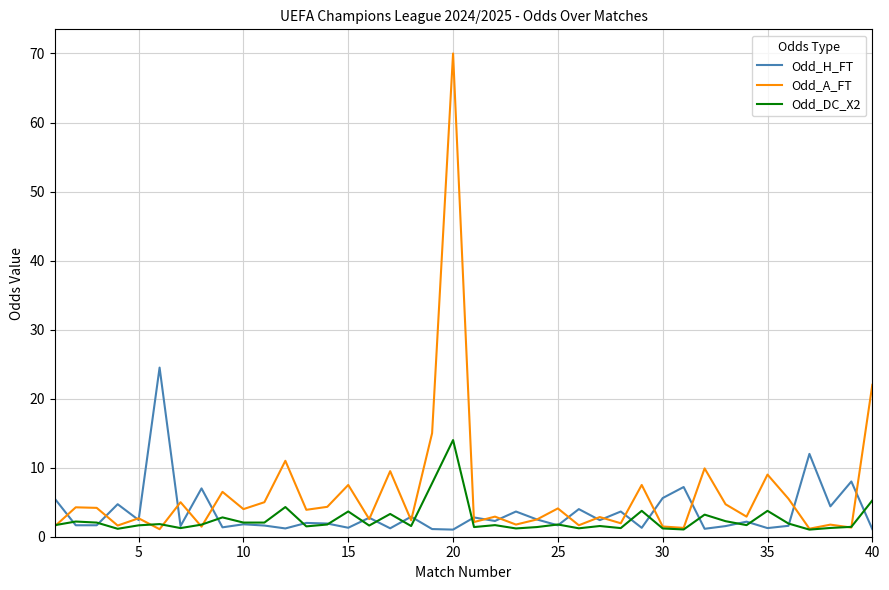

Rank the series by their maximum value, from lowest to highest.

Odd_DC_X2, Odd_H_FT, Odd_A_FT